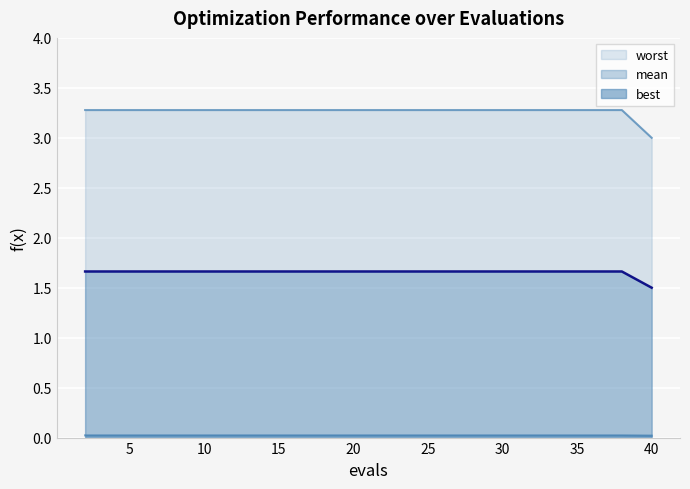

How many best values are between 1 and 2?

20